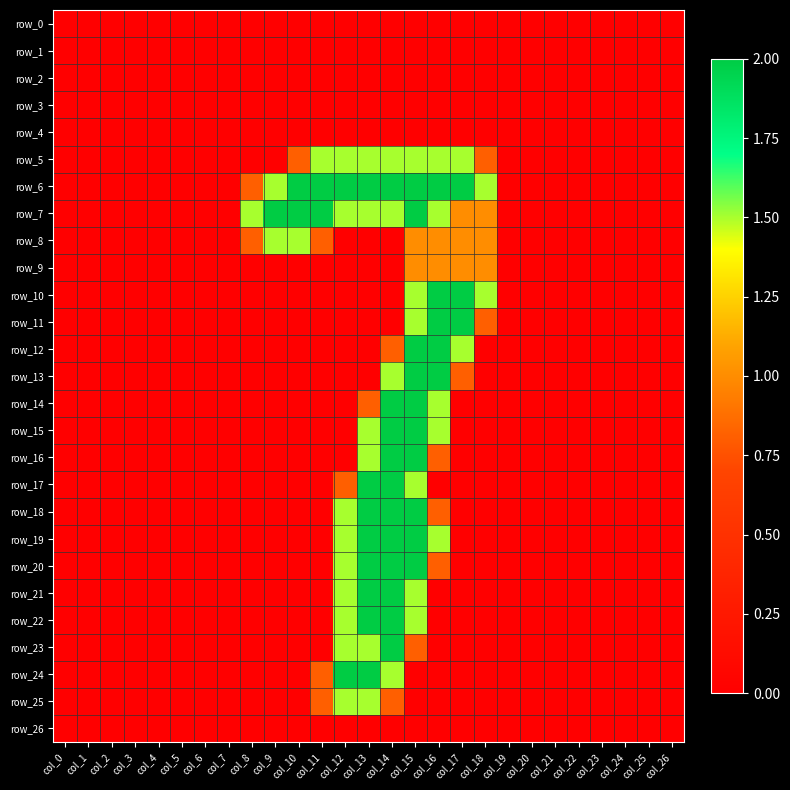

Reading left to right, extract all data points from this chart.

row_0: col_0=0.0	col_1=0.0	col_2=0.0	col_3=0.0	col_4=0.0	col_5=0.0	col_6=0.0	col_7=0.0	col_8=0.0	col_9=0.0	col_10=0.0	col_11=0.0	col_12=0.0	col_13=0.0	col_14=0.0	col_15=0.0	col_16=0.0	col_17=0.0	col_18=0.0	col_19=0.0	col_20=0.0	col_21=0.0	col_22=0.0	col_23=0.0	col_24=0.0	col_25=0.0	col_26=0.0
row_1: col_0=0.0	col_1=0.0	col_2=0.0	col_3=0.0	col_4=0.0	col_5=0.0	col_6=0.0	col_7=0.0	col_8=0.0	col_9=0.0	col_10=0.0	col_11=0.0	col_12=0.0	col_13=0.0	col_14=0.0	col_15=0.0	col_16=0.0	col_17=0.0	col_18=0.0	col_19=0.0	col_20=0.0	col_21=0.0	col_22=0.0	col_23=0.0	col_24=0.0	col_25=0.0	col_26=0.0
row_2: col_0=0.0	col_1=0.0	col_2=0.0	col_3=0.0	col_4=0.0	col_5=0.0	col_6=0.0	col_7=0.0	col_8=0.0	col_9=0.0	col_10=0.0	col_11=0.0	col_12=0.0	col_13=0.0	col_14=0.0	col_15=0.0	col_16=0.0	col_17=0.0	col_18=0.0	col_19=0.0	col_20=0.0	col_21=0.0	col_22=0.0	col_23=0.0	col_24=0.0	col_25=0.0	col_26=0.0
row_3: col_0=0.0	col_1=0.0	col_2=0.0	col_3=0.0	col_4=0.0	col_5=0.0	col_6=0.0	col_7=0.0	col_8=0.0	col_9=0.0	col_10=0.0	col_11=0.0	col_12=0.0	col_13=0.0	col_14=0.0	col_15=0.0	col_16=0.0	col_17=0.0	col_18=0.0	col_19=0.0	col_20=0.0	col_21=0.0	col_22=0.0	col_23=0.0	col_24=0.0	col_25=0.0	col_26=0.0
row_4: col_0=0.0	col_1=0.0	col_2=0.0	col_3=0.0	col_4=0.0	col_5=0.0	col_6=0.0	col_7=0.0	col_8=0.0	col_9=0.0	col_10=0.0	col_11=0.0	col_12=0.0	col_13=0.0	col_14=0.0	col_15=0.0	col_16=0.0	col_17=0.0	col_18=0.0	col_19=0.0	col_20=0.0	col_21=0.0	col_22=0.0	col_23=0.0	col_24=0.0	col_25=0.0	col_26=0.0
row_5: col_0=0.0	col_1=0.0	col_2=0.0	col_3=0.0	col_4=0.0	col_5=0.0	col_6=0.0	col_7=0.0	col_8=0.0	col_9=0.0	col_10=0.8	col_11=1.5	col_12=1.5	col_13=1.5	col_14=1.5	col_15=1.5	col_16=1.5	col_17=1.5	col_18=0.8	col_19=0.0	col_20=0.0	col_21=0.0	col_22=0.0	col_23=0.0	col_24=0.0	col_25=0.0	col_26=0.0
row_6: col_0=0.0	col_1=0.0	col_2=0.0	col_3=0.0	col_4=0.0	col_5=0.0	col_6=0.0	col_7=0.0	col_8=0.8	col_9=1.5	col_10=2.0	col_11=2.0	col_12=2.0	col_13=2.0	col_14=2.0	col_15=2.0	col_16=2.0	col_17=2.0	col_18=1.5	col_19=0.0	col_20=0.0	col_21=0.0	col_22=0.0	col_23=0.0	col_24=0.0	col_25=0.0	col_26=0.0
row_7: col_0=0.0	col_1=0.0	col_2=0.0	col_3=0.0	col_4=0.0	col_5=0.0	col_6=0.0	col_7=0.0	col_8=1.5	col_9=2.0	col_10=2.0	col_11=2.0	col_12=1.5	col_13=1.5	col_14=1.5	col_15=2.0	col_16=1.5	col_17=1.0	col_18=1.0	col_19=0.0	col_20=0.0	col_21=0.0	col_22=0.0	col_23=0.0	col_24=0.0	col_25=0.0	col_26=0.0
row_8: col_0=0.0	col_1=0.0	col_2=0.0	col_3=0.0	col_4=0.0	col_5=0.0	col_6=0.0	col_7=0.0	col_8=0.8	col_9=1.5	col_10=1.5	col_11=0.8	col_12=0.0	col_13=0.0	col_14=0.0	col_15=1.0	col_16=1.0	col_17=1.0	col_18=1.0	col_19=0.0	col_20=0.0	col_21=0.0	col_22=0.0	col_23=0.0	col_24=0.0	col_25=0.0	col_26=0.0
row_9: col_0=0.0	col_1=0.0	col_2=0.0	col_3=0.0	col_4=0.0	col_5=0.0	col_6=0.0	col_7=0.0	col_8=0.0	col_9=0.0	col_10=0.0	col_11=0.0	col_12=0.0	col_13=0.0	col_14=0.0	col_15=1.0	col_16=1.0	col_17=1.0	col_18=1.0	col_19=0.0	col_20=0.0	col_21=0.0	col_22=0.0	col_23=0.0	col_24=0.0	col_25=0.0	col_26=0.0
row_10: col_0=0.0	col_1=0.0	col_2=0.0	col_3=0.0	col_4=0.0	col_5=0.0	col_6=0.0	col_7=0.0	col_8=0.0	col_9=0.0	col_10=0.0	col_11=0.0	col_12=0.0	col_13=0.0	col_14=0.0	col_15=1.5	col_16=2.0	col_17=2.0	col_18=1.5	col_19=0.0	col_20=0.0	col_21=0.0	col_22=0.0	col_23=0.0	col_24=0.0	col_25=0.0	col_26=0.0
row_11: col_0=0.0	col_1=0.0	col_2=0.0	col_3=0.0	col_4=0.0	col_5=0.0	col_6=0.0	col_7=0.0	col_8=0.0	col_9=0.0	col_10=0.0	col_11=0.0	col_12=0.0	col_13=0.0	col_14=0.0	col_15=1.5	col_16=2.0	col_17=2.0	col_18=0.8	col_19=0.0	col_20=0.0	col_21=0.0	col_22=0.0	col_23=0.0	col_24=0.0	col_25=0.0	col_26=0.0
row_12: col_0=0.0	col_1=0.0	col_2=0.0	col_3=0.0	col_4=0.0	col_5=0.0	col_6=0.0	col_7=0.0	col_8=0.0	col_9=0.0	col_10=0.0	col_11=0.0	col_12=0.0	col_13=0.0	col_14=0.8	col_15=2.0	col_16=2.0	col_17=1.5	col_18=0.0	col_19=0.0	col_20=0.0	col_21=0.0	col_22=0.0	col_23=0.0	col_24=0.0	col_25=0.0	col_26=0.0
row_13: col_0=0.0	col_1=0.0	col_2=0.0	col_3=0.0	col_4=0.0	col_5=0.0	col_6=0.0	col_7=0.0	col_8=0.0	col_9=0.0	col_10=0.0	col_11=0.0	col_12=0.0	col_13=0.0	col_14=1.5	col_15=2.0	col_16=2.0	col_17=0.8	col_18=0.0	col_19=0.0	col_20=0.0	col_21=0.0	col_22=0.0	col_23=0.0	col_24=0.0	col_25=0.0	col_26=0.0
row_14: col_0=0.0	col_1=0.0	col_2=0.0	col_3=0.0	col_4=0.0	col_5=0.0	col_6=0.0	col_7=0.0	col_8=0.0	col_9=0.0	col_10=0.0	col_11=0.0	col_12=0.0	col_13=0.8	col_14=2.0	col_15=2.0	col_16=1.5	col_17=0.0	col_18=0.0	col_19=0.0	col_20=0.0	col_21=0.0	col_22=0.0	col_23=0.0	col_24=0.0	col_25=0.0	col_26=0.0
row_15: col_0=0.0	col_1=0.0	col_2=0.0	col_3=0.0	col_4=0.0	col_5=0.0	col_6=0.0	col_7=0.0	col_8=0.0	col_9=0.0	col_10=0.0	col_11=0.0	col_12=0.0	col_13=1.5	col_14=2.0	col_15=2.0	col_16=1.5	col_17=0.0	col_18=0.0	col_19=0.0	col_20=0.0	col_21=0.0	col_22=0.0	col_23=0.0	col_24=0.0	col_25=0.0	col_26=0.0
row_16: col_0=0.0	col_1=0.0	col_2=0.0	col_3=0.0	col_4=0.0	col_5=0.0	col_6=0.0	col_7=0.0	col_8=0.0	col_9=0.0	col_10=0.0	col_11=0.0	col_12=0.0	col_13=1.5	col_14=2.0	col_15=2.0	col_16=0.8	col_17=0.0	col_18=0.0	col_19=0.0	col_20=0.0	col_21=0.0	col_22=0.0	col_23=0.0	col_24=0.0	col_25=0.0	col_26=0.0
row_17: col_0=0.0	col_1=0.0	col_2=0.0	col_3=0.0	col_4=0.0	col_5=0.0	col_6=0.0	col_7=0.0	col_8=0.0	col_9=0.0	col_10=0.0	col_11=0.0	col_12=0.8	col_13=2.0	col_14=2.0	col_15=1.5	col_16=0.0	col_17=0.0	col_18=0.0	col_19=0.0	col_20=0.0	col_21=0.0	col_22=0.0	col_23=0.0	col_24=0.0	col_25=0.0	col_26=0.0
row_18: col_0=0.0	col_1=0.0	col_2=0.0	col_3=0.0	col_4=0.0	col_5=0.0	col_6=0.0	col_7=0.0	col_8=0.0	col_9=0.0	col_10=0.0	col_11=0.0	col_12=1.5	col_13=2.0	col_14=2.0	col_15=2.0	col_16=0.8	col_17=0.0	col_18=0.0	col_19=0.0	col_20=0.0	col_21=0.0	col_22=0.0	col_23=0.0	col_24=0.0	col_25=0.0	col_26=0.0
row_19: col_0=0.0	col_1=0.0	col_2=0.0	col_3=0.0	col_4=0.0	col_5=0.0	col_6=0.0	col_7=0.0	col_8=0.0	col_9=0.0	col_10=0.0	col_11=0.0	col_12=1.5	col_13=2.0	col_14=2.0	col_15=2.0	col_16=1.5	col_17=0.0	col_18=0.0	col_19=0.0	col_20=0.0	col_21=0.0	col_22=0.0	col_23=0.0	col_24=0.0	col_25=0.0	col_26=0.0
row_20: col_0=0.0	col_1=0.0	col_2=0.0	col_3=0.0	col_4=0.0	col_5=0.0	col_6=0.0	col_7=0.0	col_8=0.0	col_9=0.0	col_10=0.0	col_11=0.0	col_12=1.5	col_13=2.0	col_14=2.0	col_15=2.0	col_16=0.8	col_17=0.0	col_18=0.0	col_19=0.0	col_20=0.0	col_21=0.0	col_22=0.0	col_23=0.0	col_24=0.0	col_25=0.0	col_26=0.0
row_21: col_0=0.0	col_1=0.0	col_2=0.0	col_3=0.0	col_4=0.0	col_5=0.0	col_6=0.0	col_7=0.0	col_8=0.0	col_9=0.0	col_10=0.0	col_11=0.0	col_12=1.5	col_13=2.0	col_14=2.0	col_15=1.5	col_16=0.0	col_17=0.0	col_18=0.0	col_19=0.0	col_20=0.0	col_21=0.0	col_22=0.0	col_23=0.0	col_24=0.0	col_25=0.0	col_26=0.0
row_22: col_0=0.0	col_1=0.0	col_2=0.0	col_3=0.0	col_4=0.0	col_5=0.0	col_6=0.0	col_7=0.0	col_8=0.0	col_9=0.0	col_10=0.0	col_11=0.0	col_12=1.5	col_13=2.0	col_14=2.0	col_15=1.5	col_16=0.0	col_17=0.0	col_18=0.0	col_19=0.0	col_20=0.0	col_21=0.0	col_22=0.0	col_23=0.0	col_24=0.0	col_25=0.0	col_26=0.0
row_23: col_0=0.0	col_1=0.0	col_2=0.0	col_3=0.0	col_4=0.0	col_5=0.0	col_6=0.0	col_7=0.0	col_8=0.0	col_9=0.0	col_10=0.0	col_11=0.0	col_12=1.5	col_13=1.5	col_14=2.0	col_15=0.8	col_16=0.0	col_17=0.0	col_18=0.0	col_19=0.0	col_20=0.0	col_21=0.0	col_22=0.0	col_23=0.0	col_24=0.0	col_25=0.0	col_26=0.0
row_24: col_0=0.0	col_1=0.0	col_2=0.0	col_3=0.0	col_4=0.0	col_5=0.0	col_6=0.0	col_7=0.0	col_8=0.0	col_9=0.0	col_10=0.0	col_11=0.8	col_12=2.0	col_13=2.0	col_14=1.5	col_15=0.0	col_16=0.0	col_17=0.0	col_18=0.0	col_19=0.0	col_20=0.0	col_21=0.0	col_22=0.0	col_23=0.0	col_24=0.0	col_25=0.0	col_26=0.0
row_25: col_0=0.0	col_1=0.0	col_2=0.0	col_3=0.0	col_4=0.0	col_5=0.0	col_6=0.0	col_7=0.0	col_8=0.0	col_9=0.0	col_10=0.0	col_11=0.8	col_12=1.5	col_13=1.5	col_14=0.8	col_15=0.0	col_16=0.0	col_17=0.0	col_18=0.0	col_19=0.0	col_20=0.0	col_21=0.0	col_22=0.0	col_23=0.0	col_24=0.0	col_25=0.0	col_26=0.0
row_26: col_0=0.0	col_1=0.0	col_2=0.0	col_3=0.0	col_4=0.0	col_5=0.0	col_6=0.0	col_7=0.0	col_8=0.0	col_9=0.0	col_10=0.0	col_11=0.0	col_12=0.0	col_13=0.0	col_14=0.0	col_15=0.0	col_16=0.0	col_17=0.0	col_18=0.0	col_19=0.0	col_20=0.0	col_21=0.0	col_22=0.0	col_23=0.0	col_24=0.0	col_25=0.0	col_26=0.0